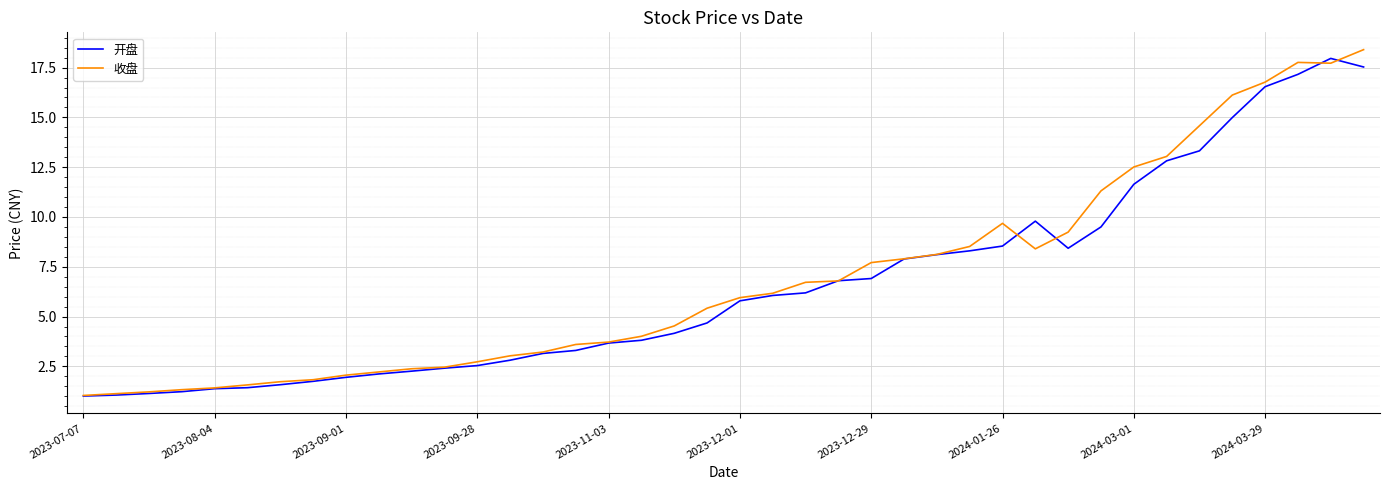

What is the maximum value shown in the chart?

18.4